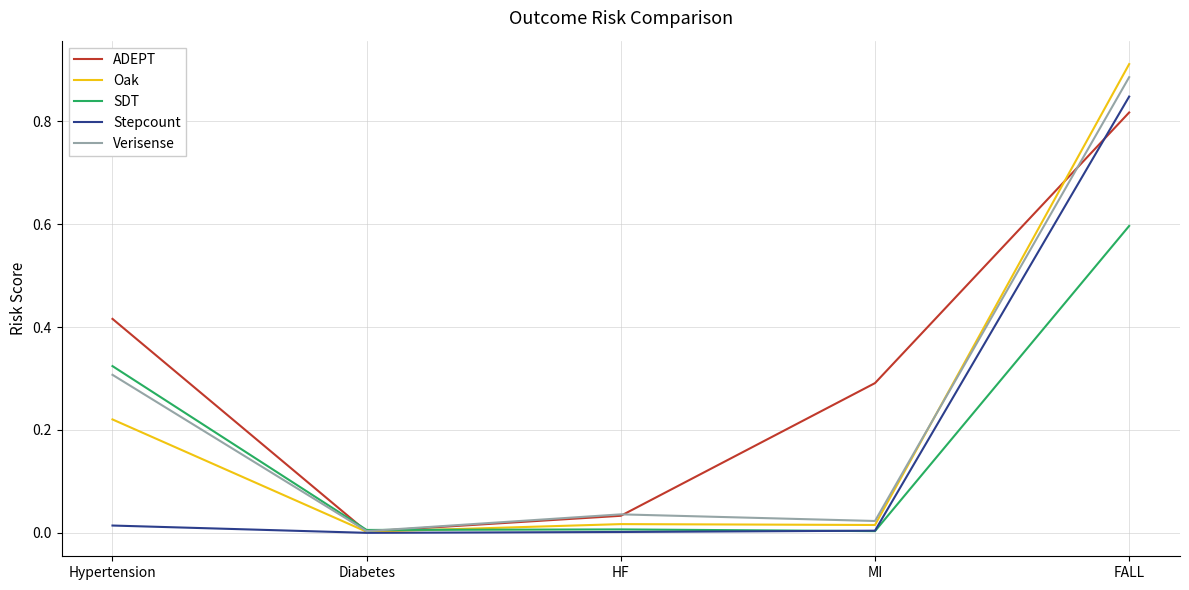

Between Hypertension and Diabetes, which series saw the biggest shift?

ADEPT